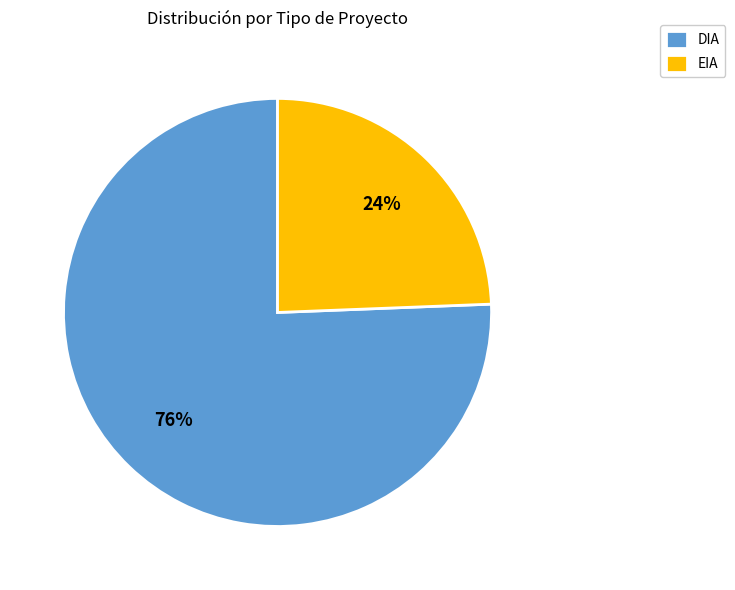

Rank the categories by value from highest to lowest.

DIA, EIA